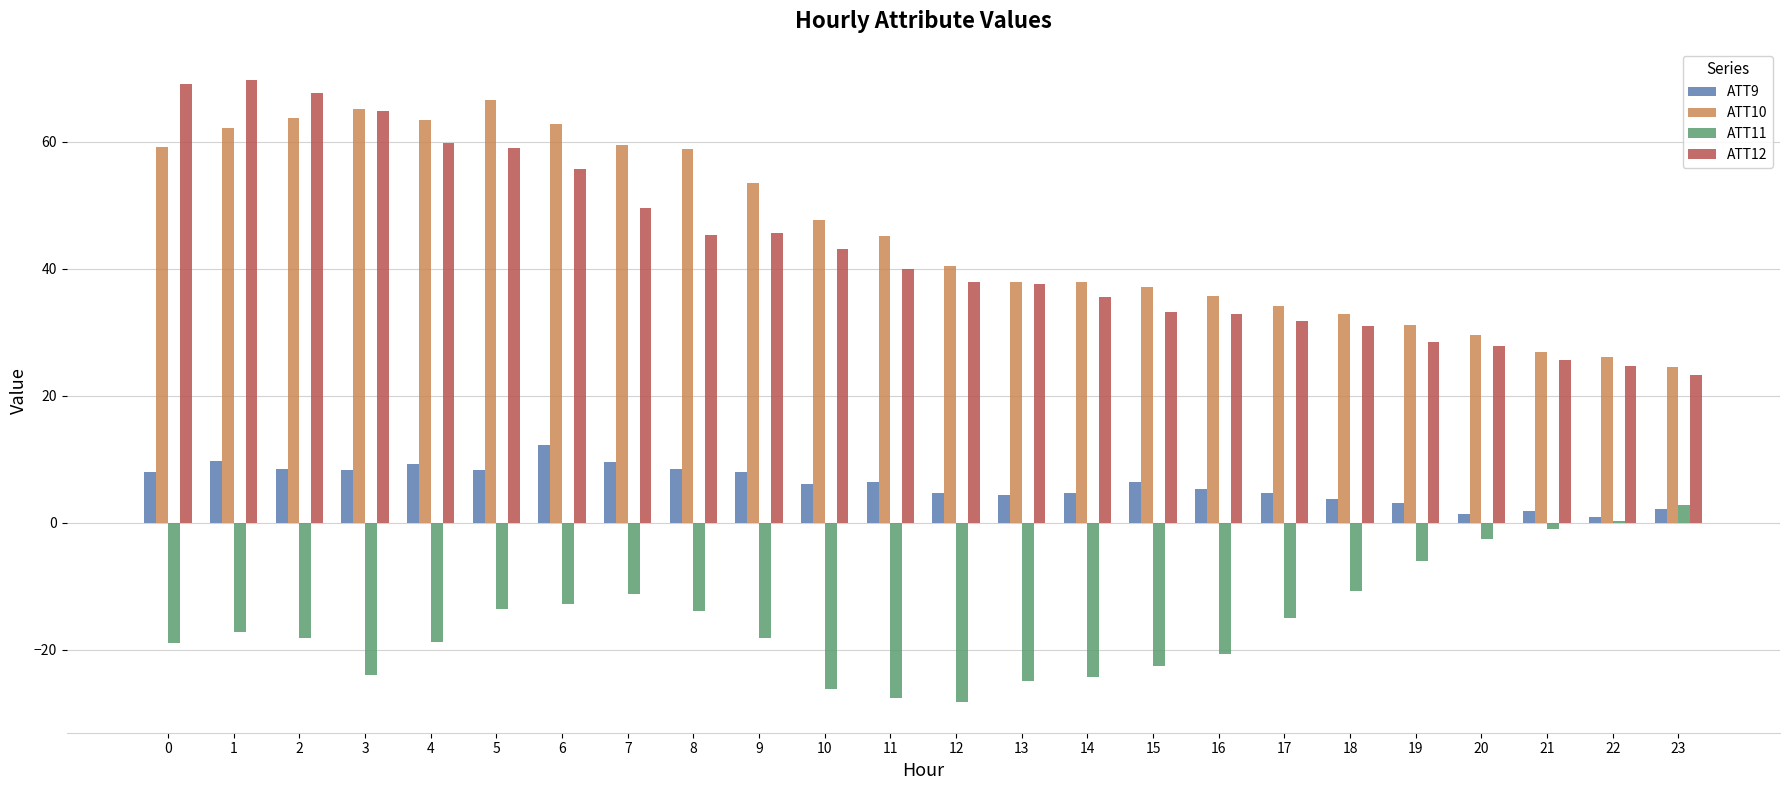

What is the maximum value shown in the chart?

69.8